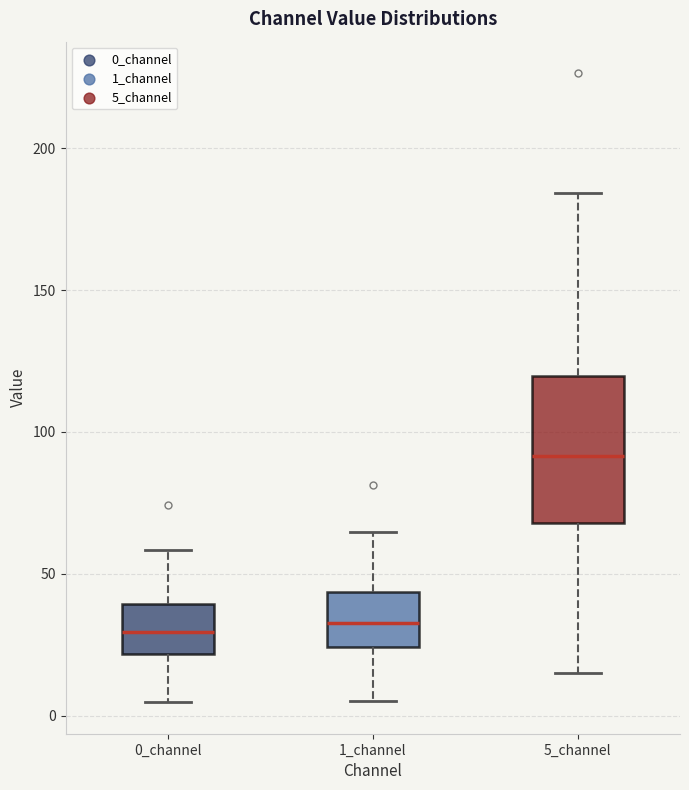

Where does the upper whisker of the box for 0_channel end on the y-axis? The values are not printed on the chart, so give them approximately, as read against the axis.

60